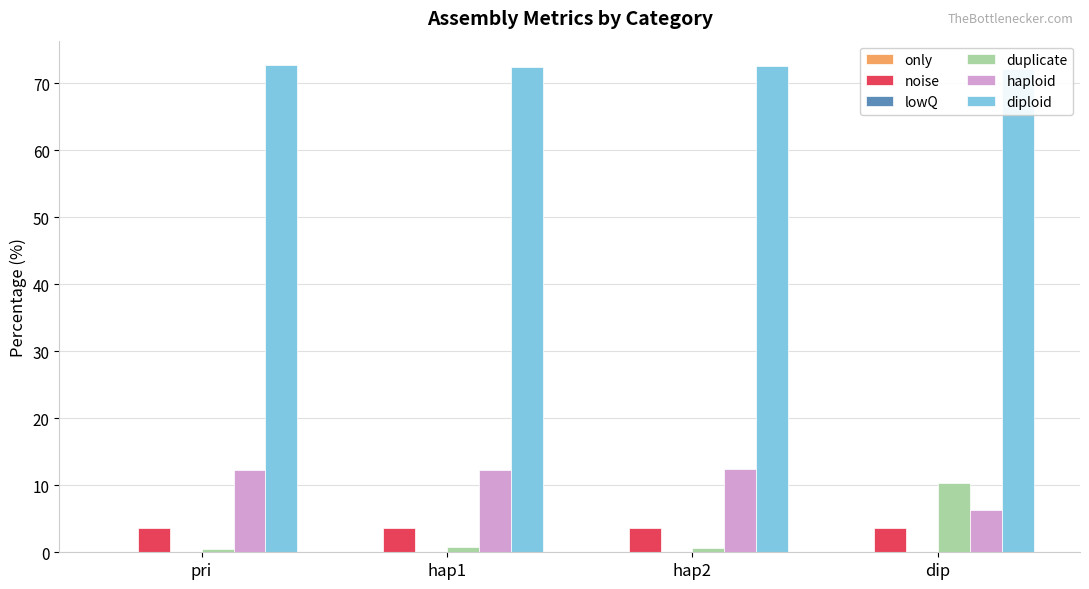

At how many categories does at least one series exceed 71?

4